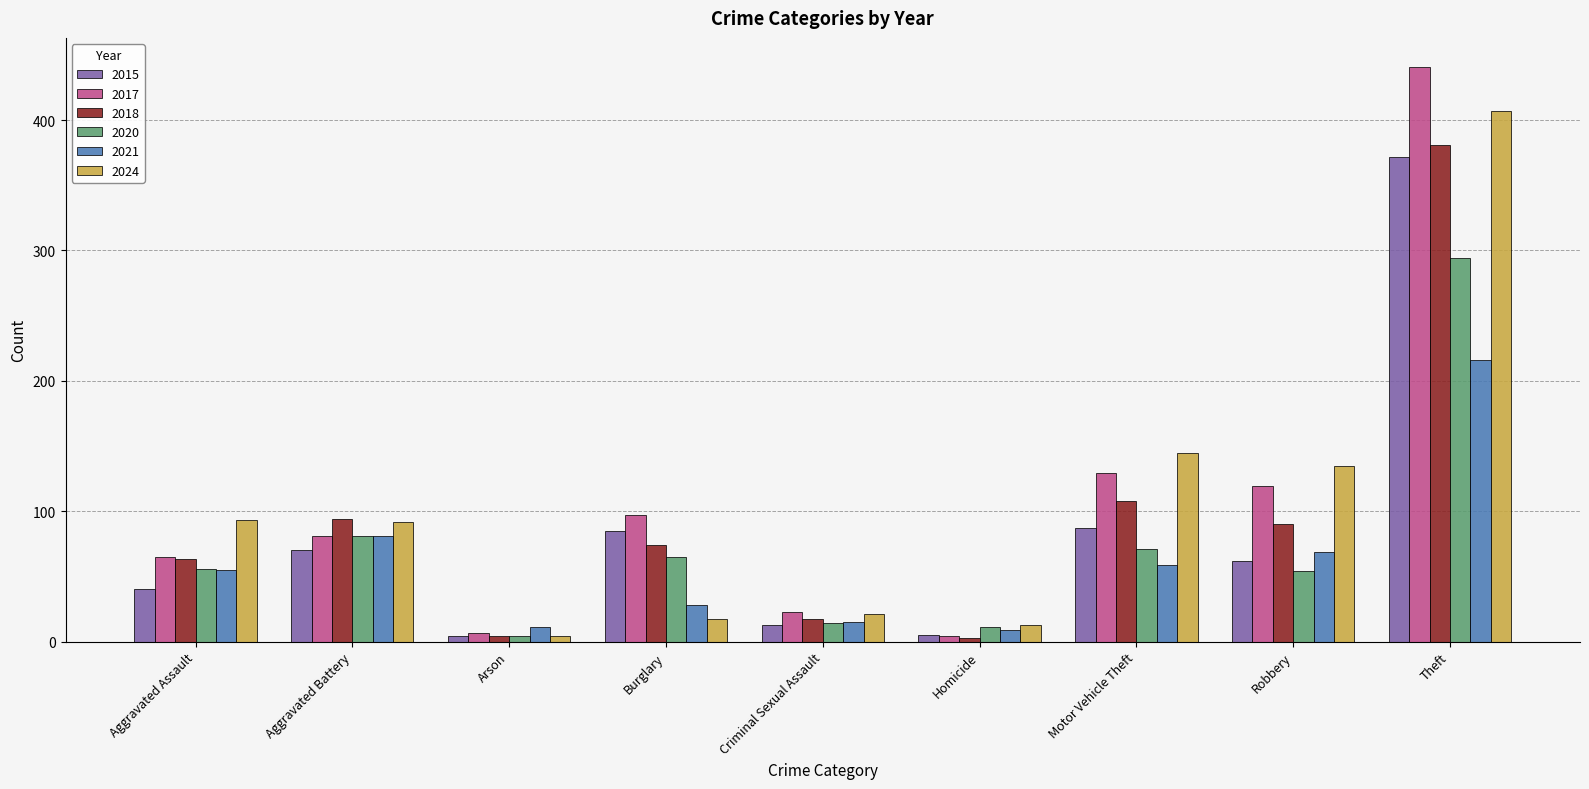

What is the difference between the maximum and minimum values in the 2020 series?

290